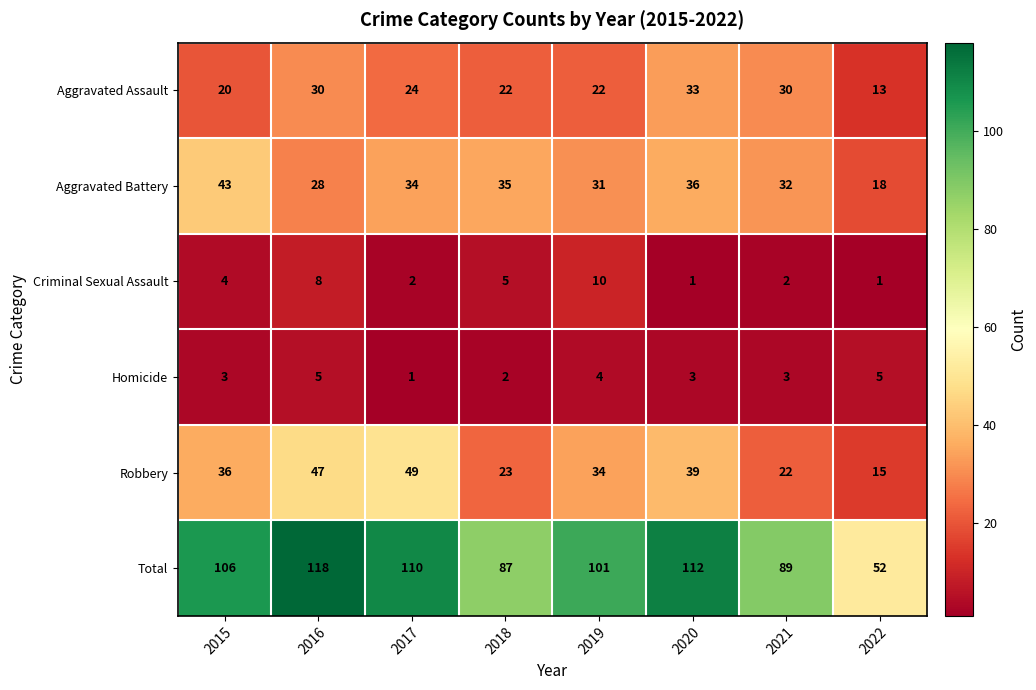

Count the Homicide values in the range 3 to 5.

6